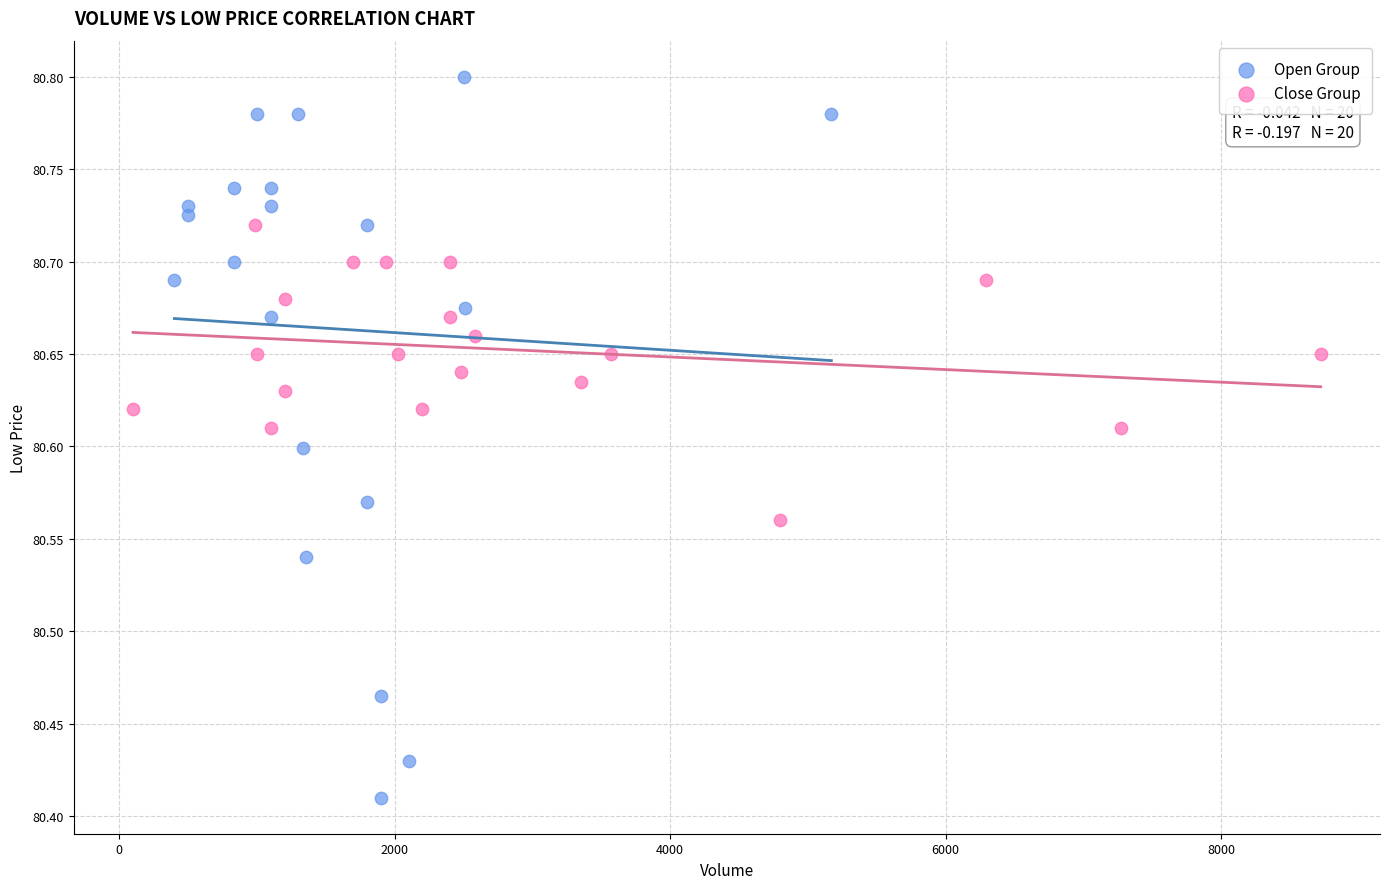

Which series has the widest spread of Y values?

Open Group